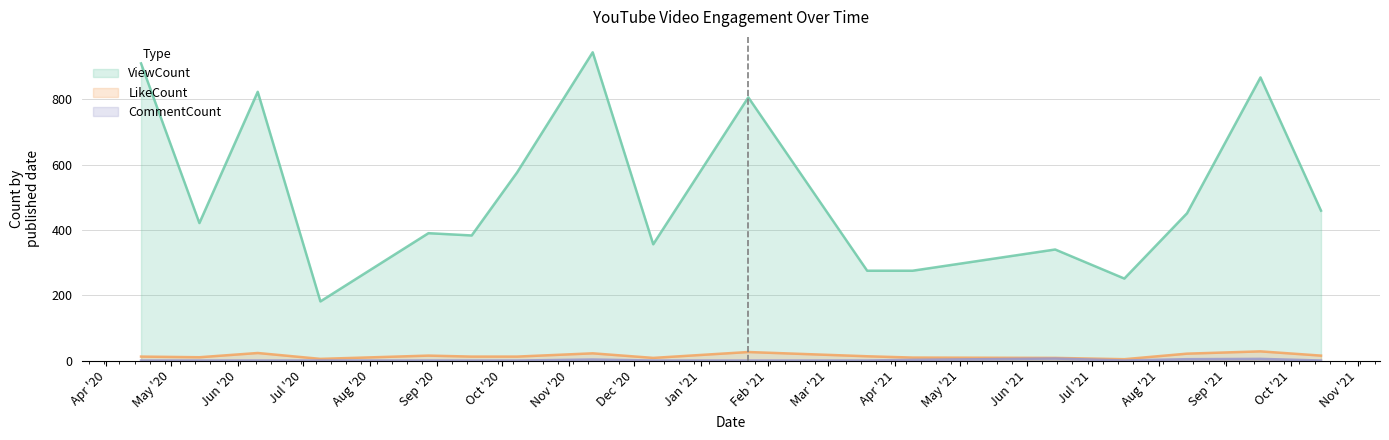

What is the total value across all series at 2021-06-14?

354